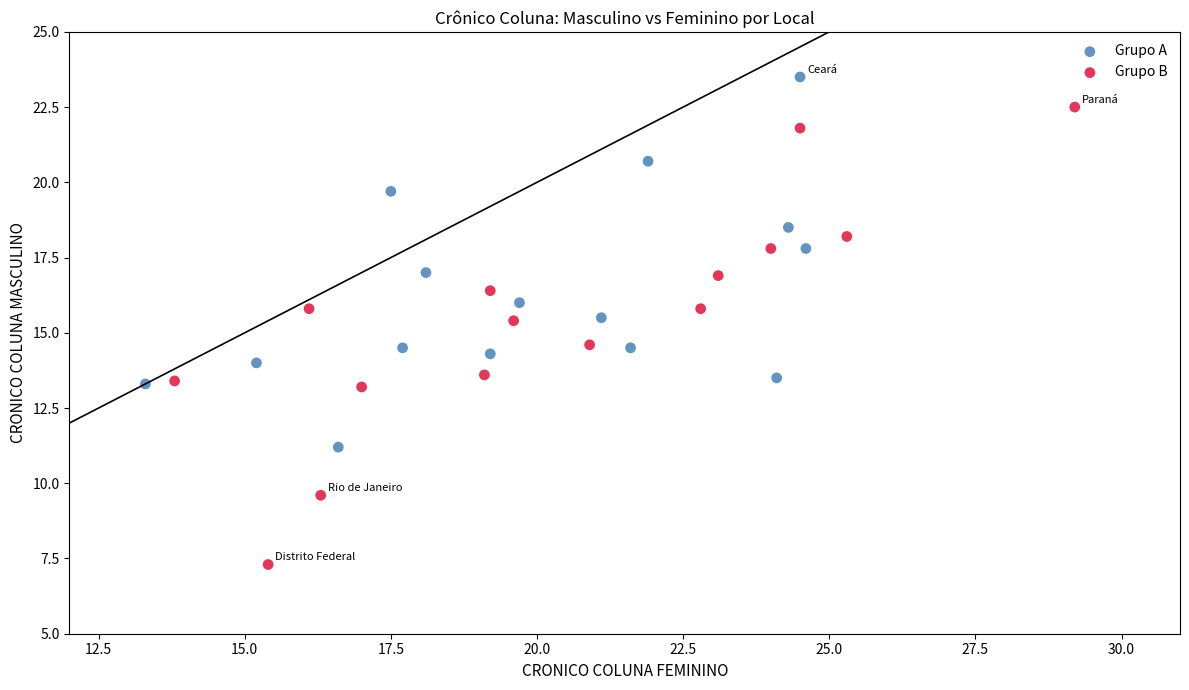

Which series contains the lowest Y value?

Grupo B